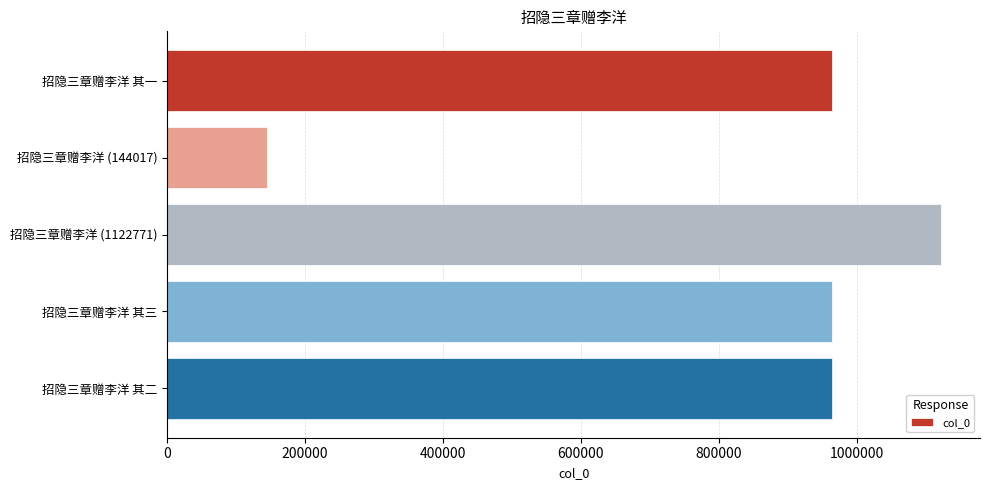

What is the value of the 1st bar from the top?

963958